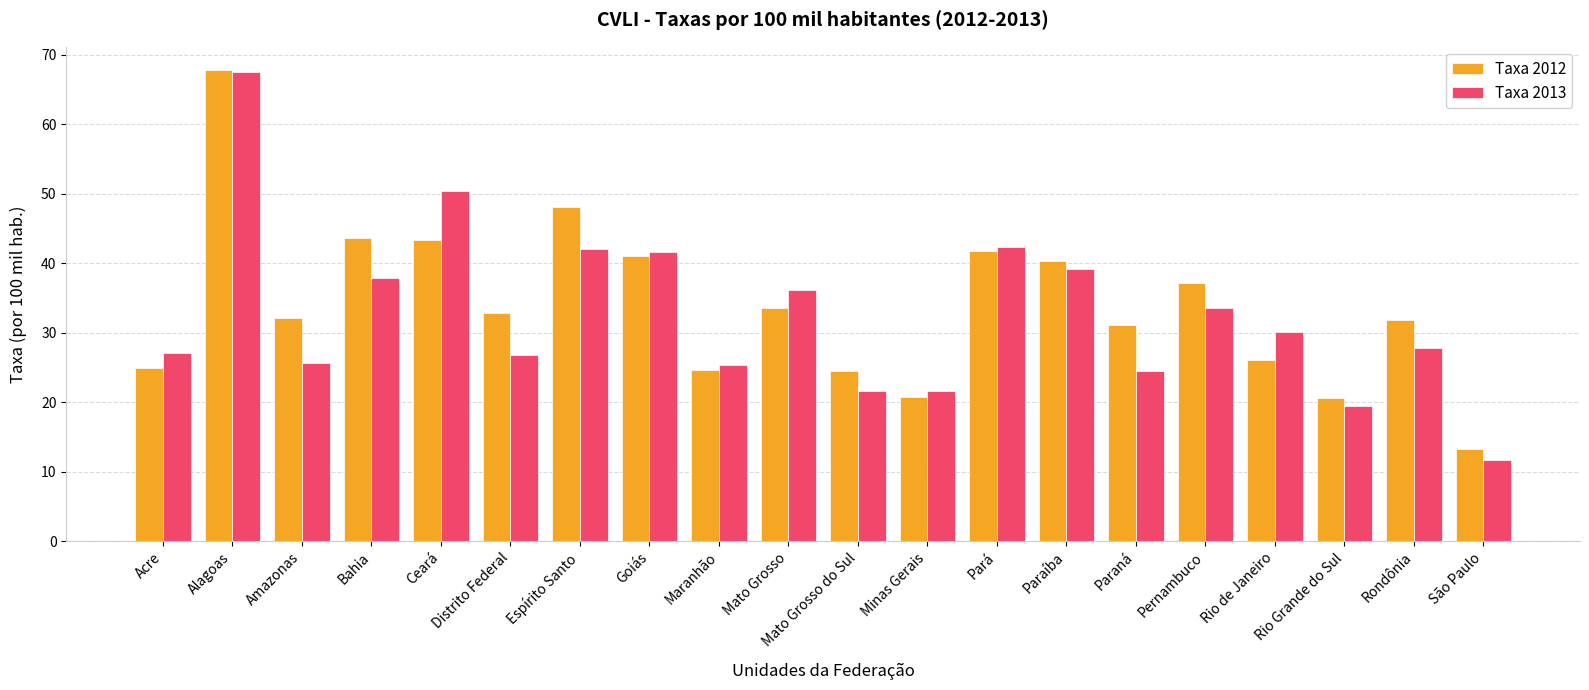

List the series in order of their overall mean, lowest first.

Taxa 2013, Taxa 2012